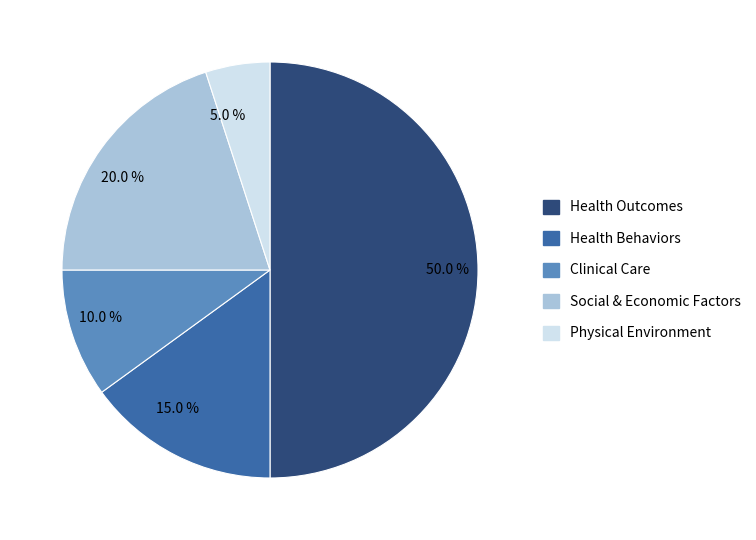

Which has a higher value, Health Outcomes or Health Behaviors?

Health Outcomes